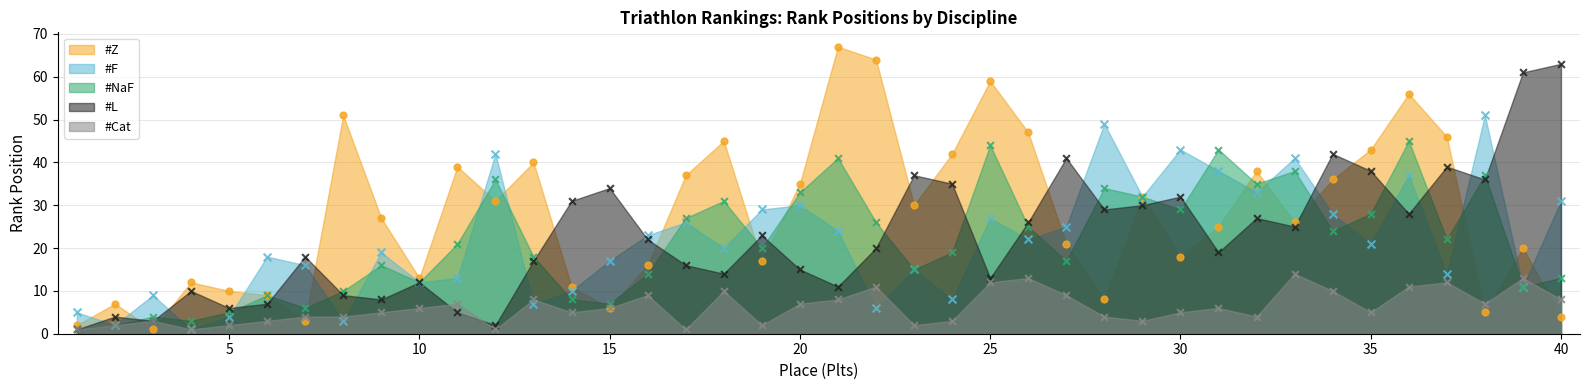

Which series contains the highest Y value?

#Z